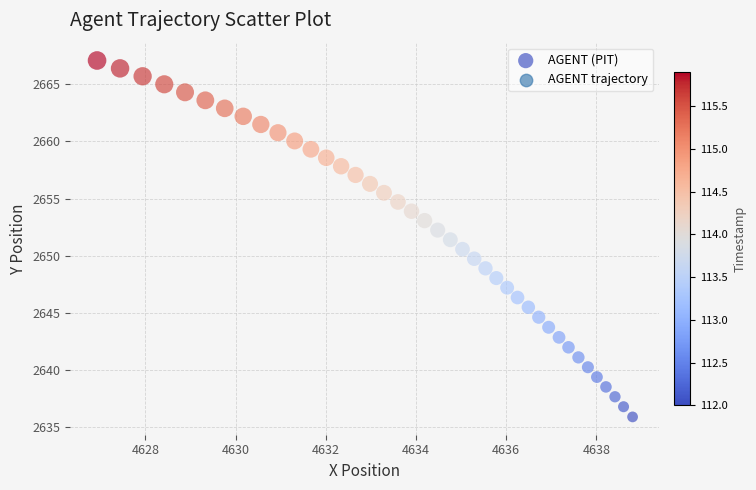

What is the range of Y values (max minus min)?

31.1